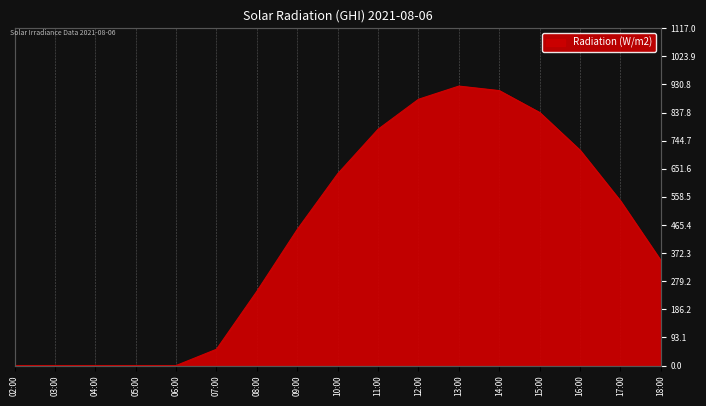

Which label corresponds to the smallest value in the chart?

02:00